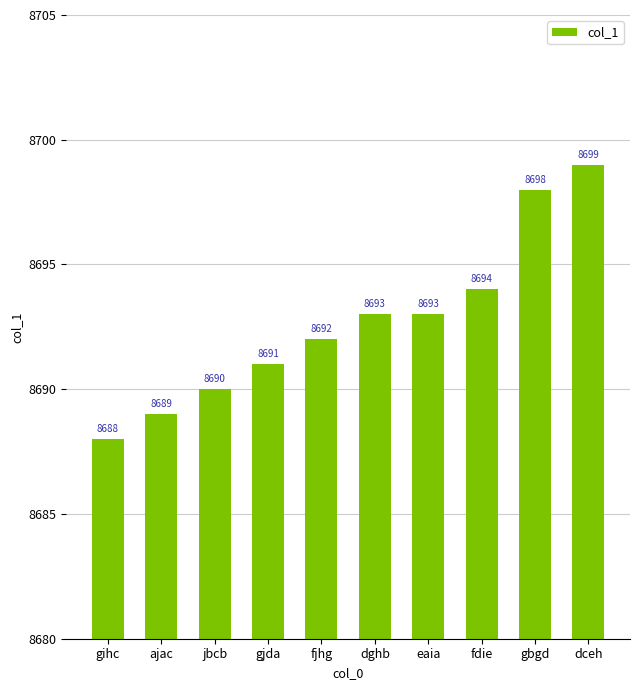

The value at gjda is 13739. True or false?

False